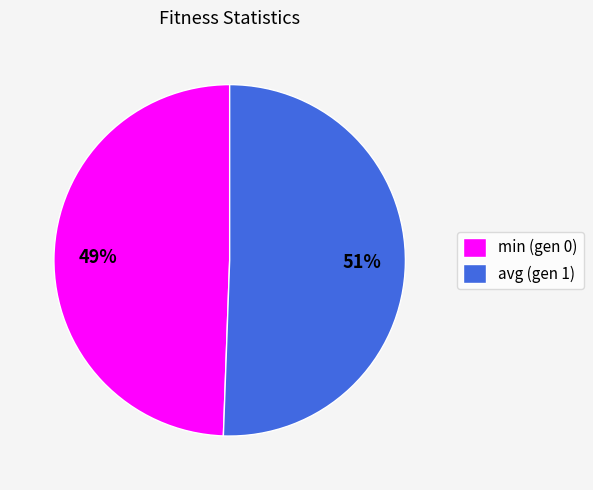

What is the ratio of the value at avg (gen 1) to the value at min (gen 0)?

1.0